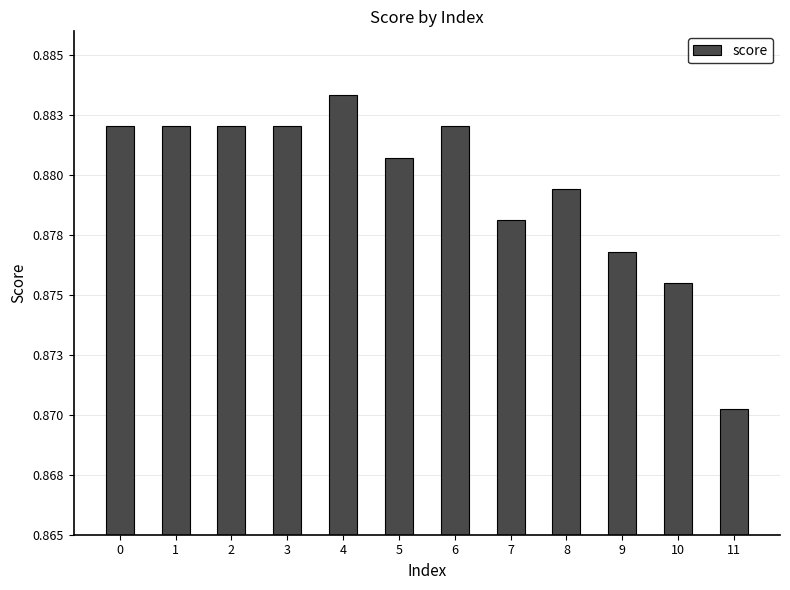

Reading left to right, list all the values displayed in this chart.

0.9	0.9	0.9	0.9	0.9	0.9	0.9	0.9	0.9	0.9	0.9	0.9